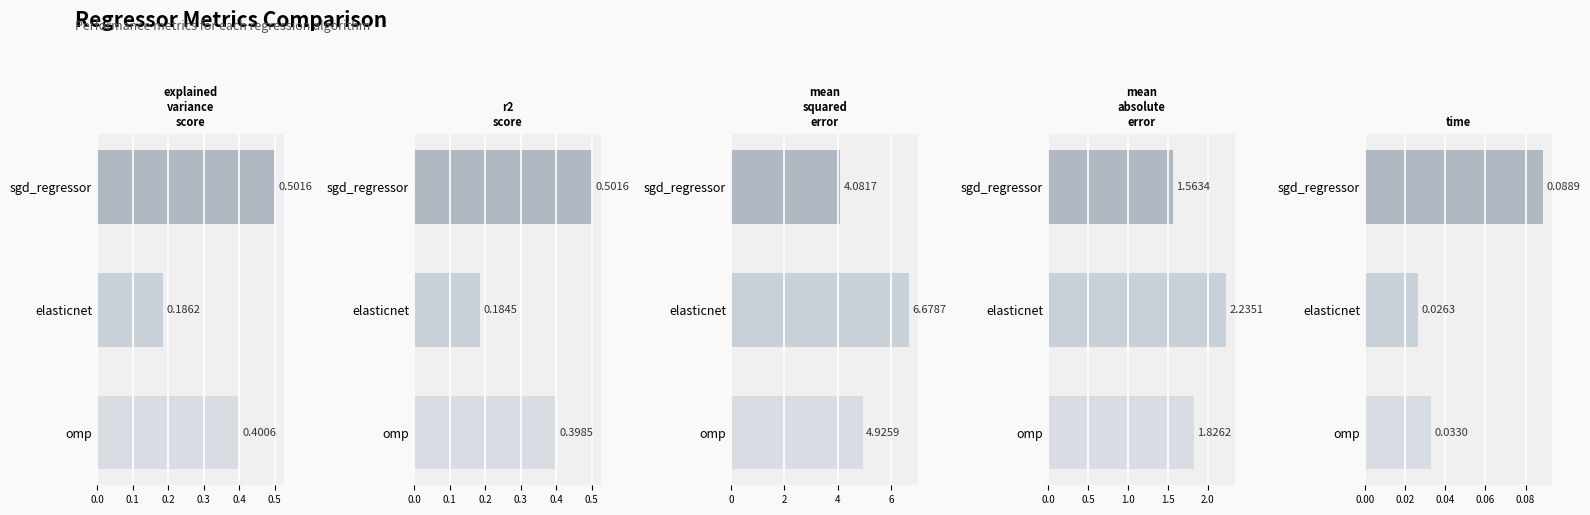

What value does the mean_absolute_error series have at elasticnet?

2.2